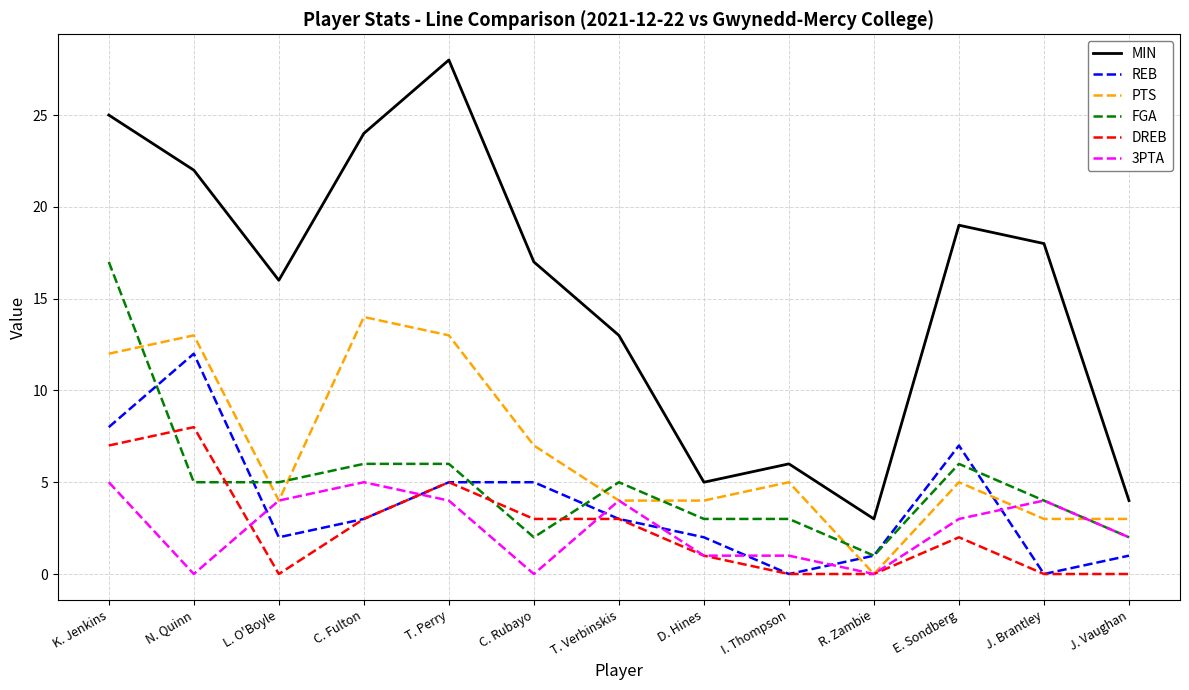

What is the total value across all series at K. Jenkins?

74